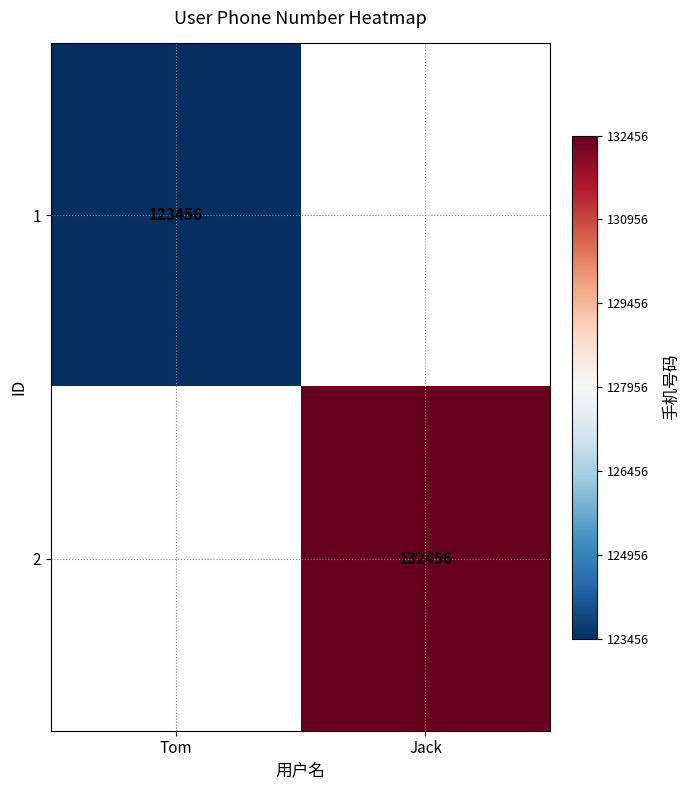

The 1 series shows 123456.0 at Tom. True or false?

True